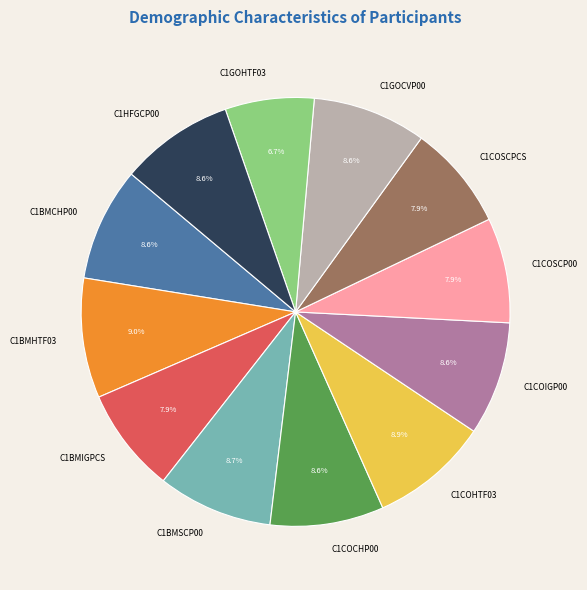

To the nearest percent, what percentage of the pie is C1GOHTF03?

7%